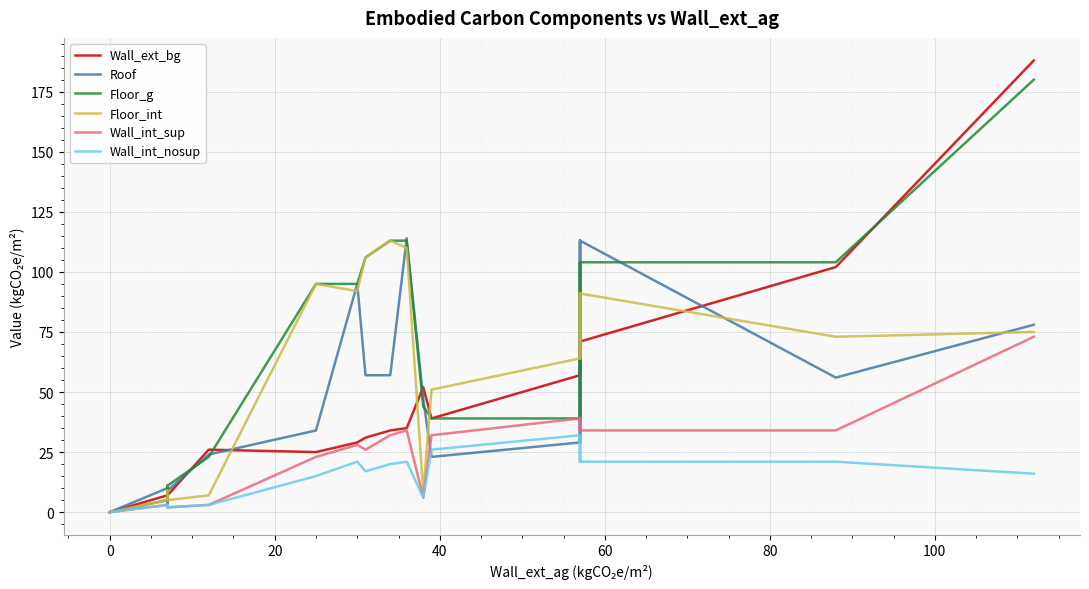

Reading left to right, extract all data points from this chart.

Wall_ext_bg: 0	0	0	7	7	7	7	7	7	26	26	26	25	29	31	34	34	35	35	35	52	52	52	52	52	52	39	57	57	71	71	57	71	102	188	188	188	188	188	188
Roof: 0	0	0	10	3	9	9	10	9	24	24	24	34	95	57	57	57	114	113	113	47	47	47	47	47	47	23	29	29	113	113	29	113	56	78	78	78	78	78	78
Floor_g: 0	0	0	5	5	11	11	5	11	23	23	23	95	95	106	113	113	113	113	113	44	44	44	44	44	44	39	39	39	104	104	39	104	104	180	180	180	180	180	180
Floor_int: 0	0	0	5	5	9	5	5	5	7	7	7	95	92	106	113	113	110	110	110	8	8	8	8	8	8	51	64	64	91	91	64	91	73	75	75	75	75	75	75
Wall_int_sup: 0	0	0	3	3	2	2	3	2	3	3	3	23	28	26	32	32	34	34	34	6	6	6	6	6	6	32	39	39	34	34	39	34	34	73	73	73	73	73	73
Wall_int_nosup: 0	0	0	3	3	2	2	3	2	3	3	3	15	21	17	20	20	21	21	21	6	6	6	6	6	6	26	32	32	21	21	32	21	21	16	16	16	16	16	16